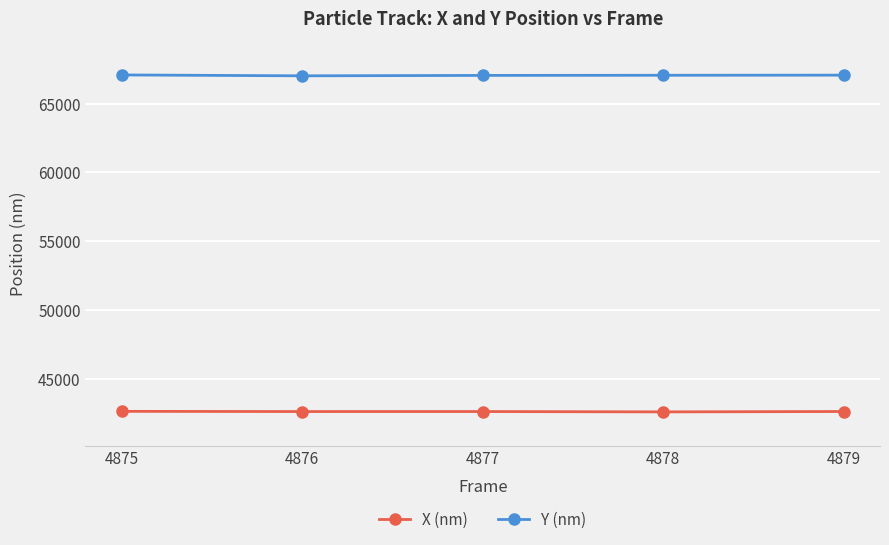

The value of X (nm) at 4879 is 42636.9. True or false?

True